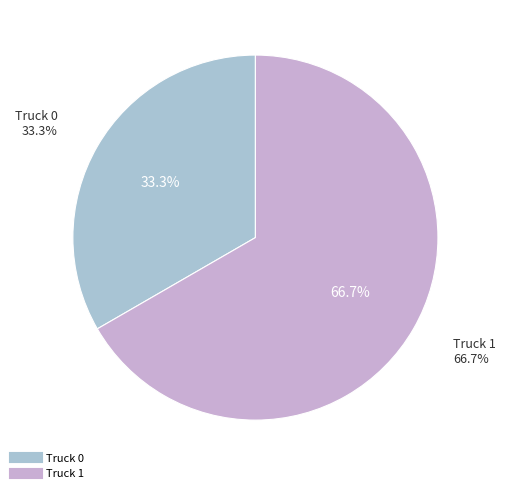

To the nearest percent, what portion does Truck 0 represent?

33%